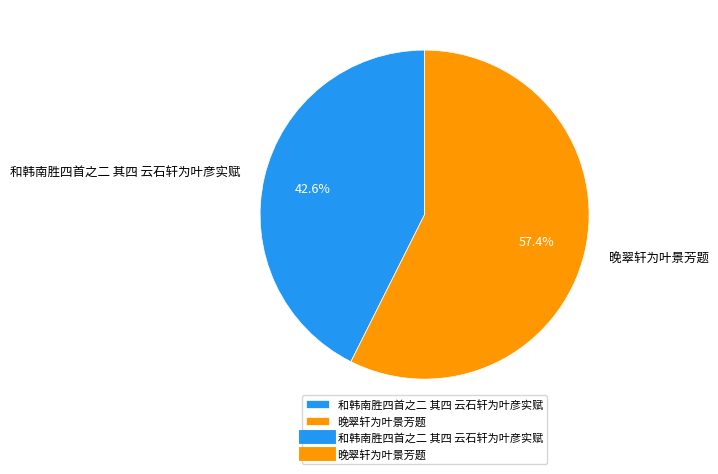

What percentage do 和韩南胜四首之二 其四 云石轩为叶彦实赋 and 晚翠轩为叶景芳题 together represent?

100.0%